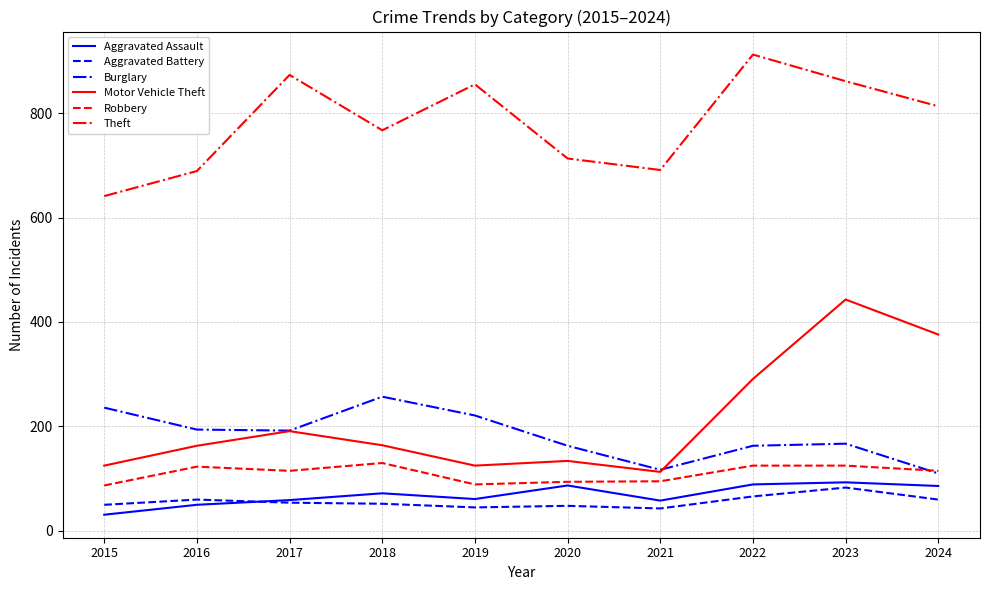

What is the maximum value shown in the chart?

912